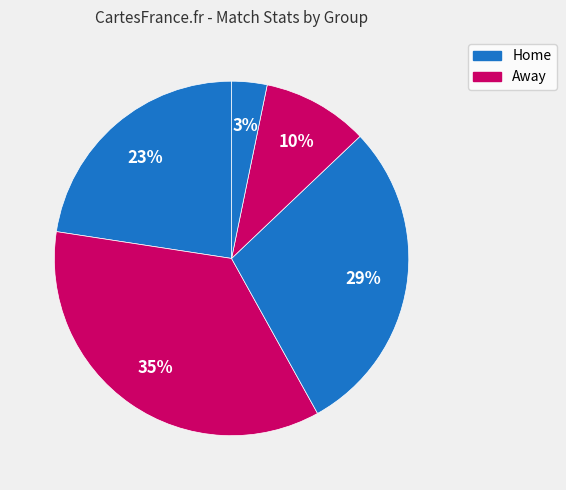

How many slices are in this pie chart?

5